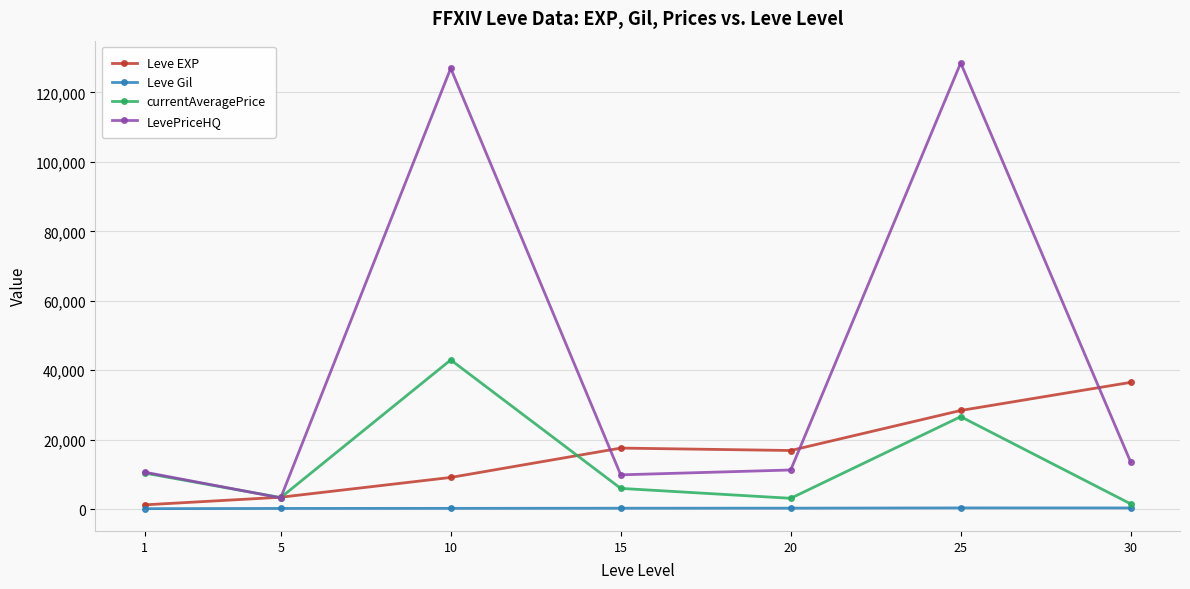

True or false: currentAveragePrice and Leve EXP intersect in this chart.

True